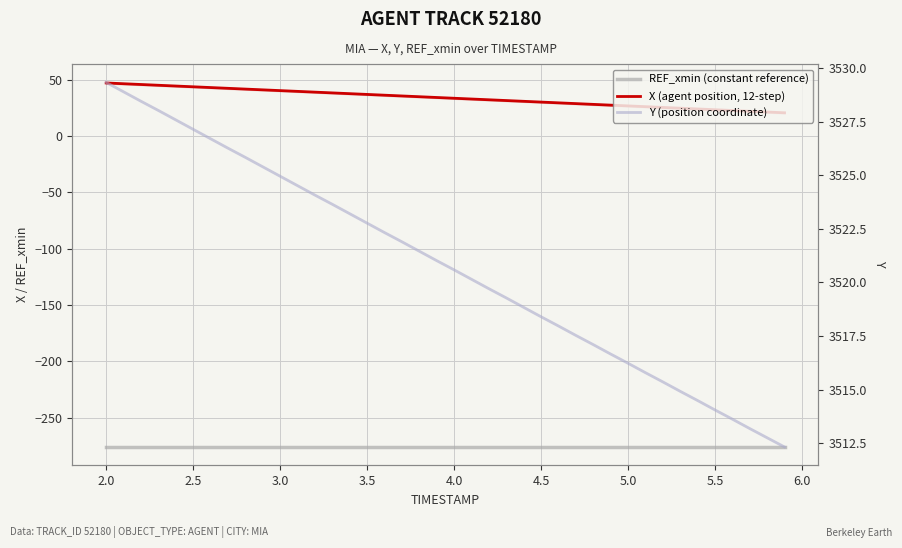

Reading right to left, transcribe all the data shown in this chart.

REF_xmin (constant reference): -275.9	-275.9	-275.9	-275.9	-275.9	-275.9	-275.9	-275.9	-275.9	-275.9	-275.9	-275.9	-275.9	-275.9	-275.9	-275.9	-275.9	-275.9	-275.9	-275.9	-275.9	-275.9	-275.9	-275.9	-275.9	-275.9	-275.9	-275.9	-275.9	-275.9	-275.9	-275.9	-275.9	-275.9	-275.9	-275.9	-275.9	-275.9	-275.9	-275.9
X (agent position, 12-step): 20.6	21.3	22.0	22.6	23.3	24.0	24.7	25.4	26.0	26.7	27.4	28.1	28.7	29.4	30.1	30.8	31.5	32.1	32.8	33.5	34.2	34.9	35.5	36.2	36.9	37.6	38.2	38.9	39.6	40.3	41.0	41.6	42.3	43.0	43.7	44.3	45.0	45.7	46.4	47.1
Y (position coordinate): 3512.3	3512.8	3513.2	3513.6	3514.1	3514.5	3514.9	3515.4	3515.8	3516.2	3516.7	3517.1	3517.5	3518.0	3518.4	3518.8	3519.3	3519.7	3520.2	3520.6	3521.0	3521.5	3521.9	3522.3	3522.8	3523.2	3523.7	3524.1	3524.5	3525.0	3525.4	3525.8	3526.3	3526.7	3527.2	3527.6	3528.0	3528.5	3528.9	3529.3